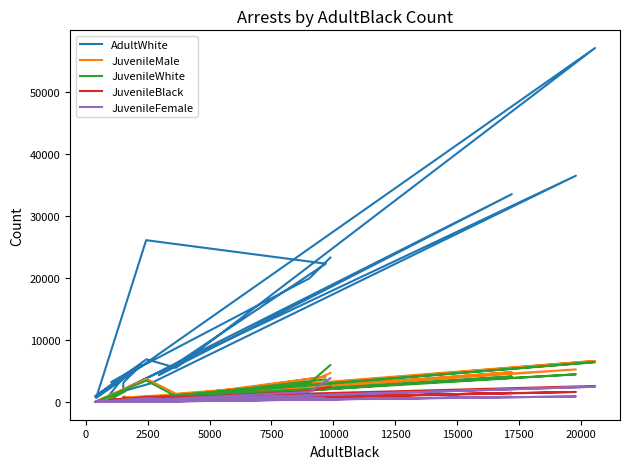

What is the label of the 7th point from the left?

12500